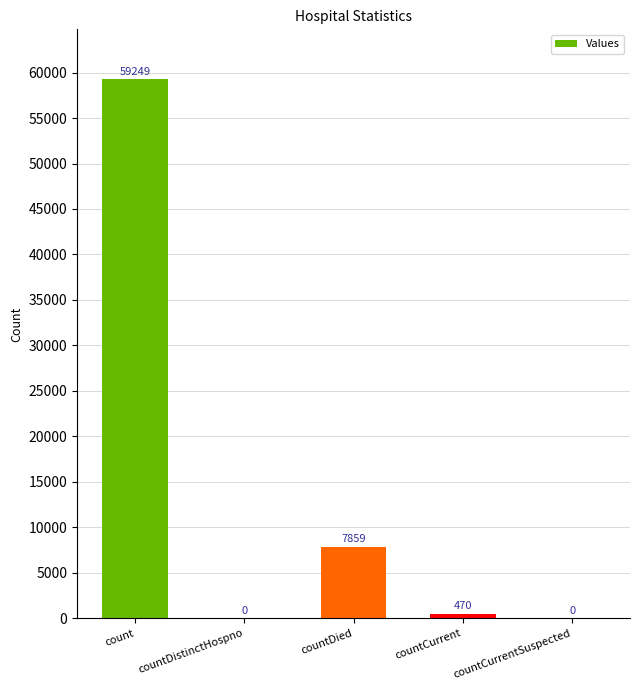

Is it true that the value at count is 59249?

True